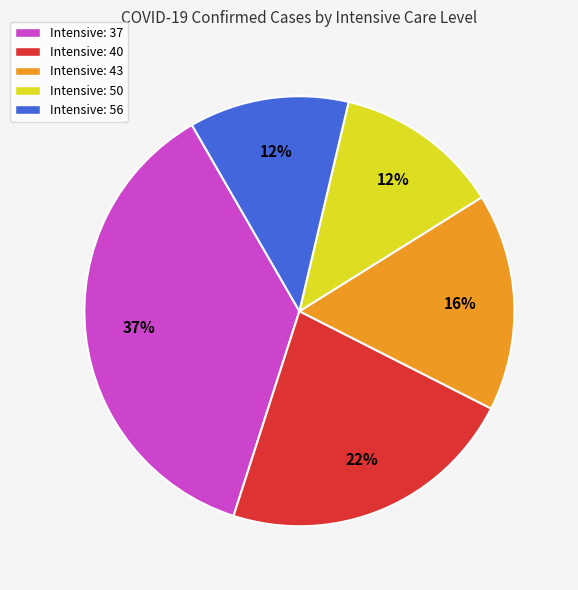

The Intensive: 50 slice represents 1% of the pie. True or false?

False